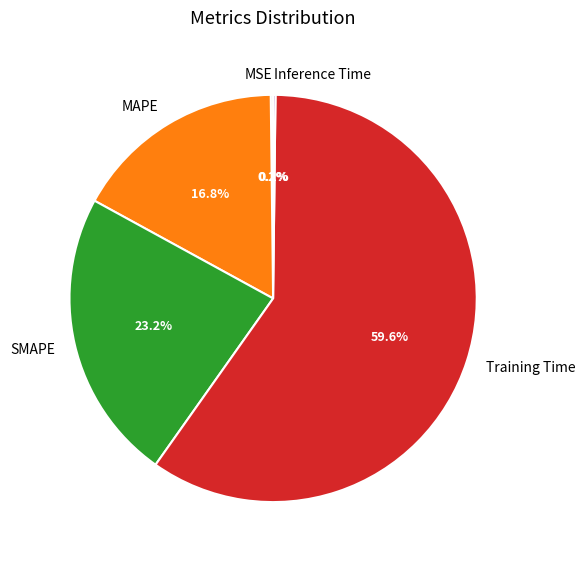

Which slice represents more than half of the pie?

Training Time